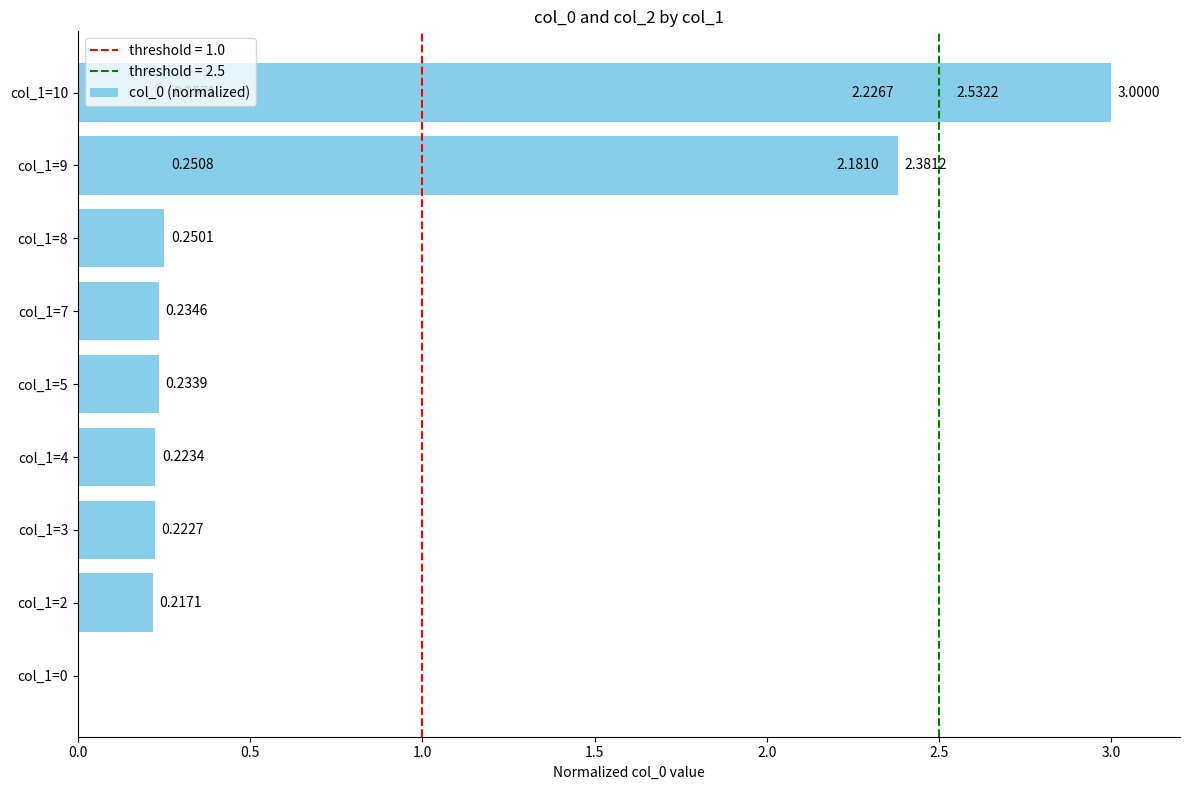

Does the chart contain any negative values?

No